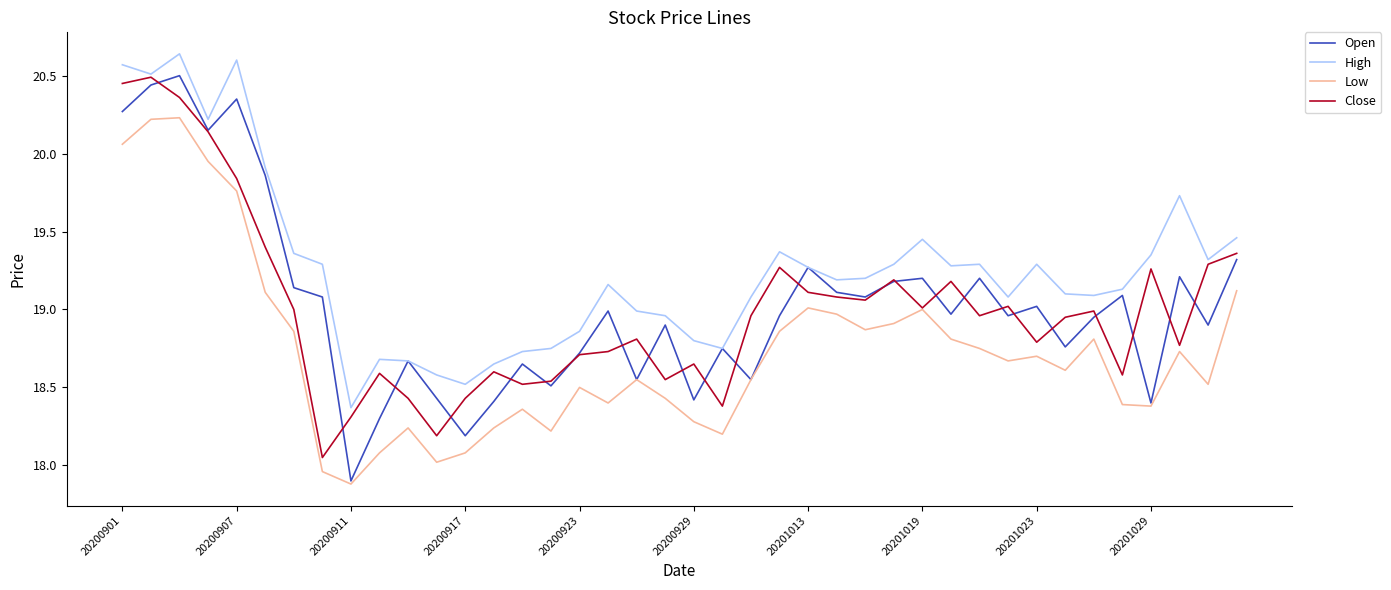

What is the minimum value shown in the chart?

17.9